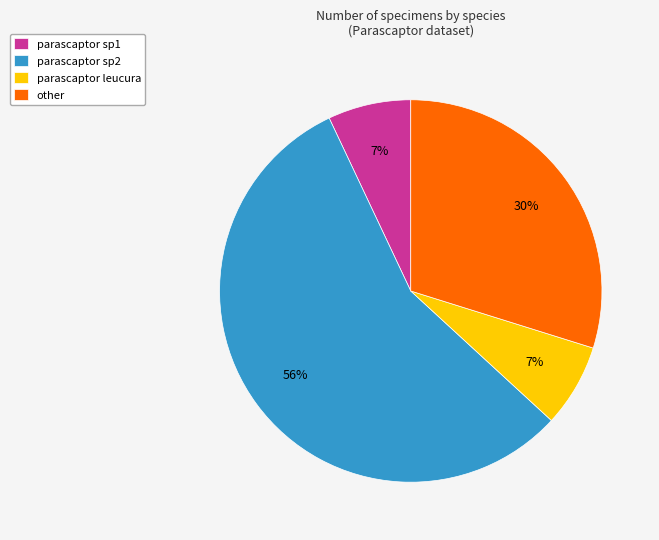

How many slices are in this pie chart?

4